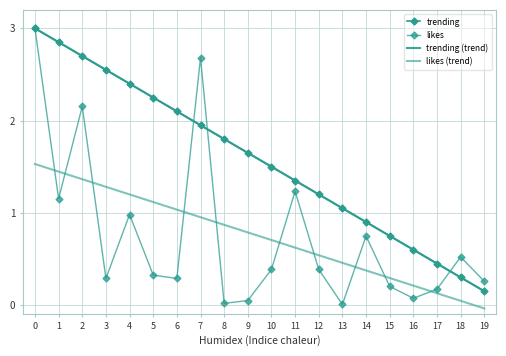

What is the sum of all trending values?

31.5